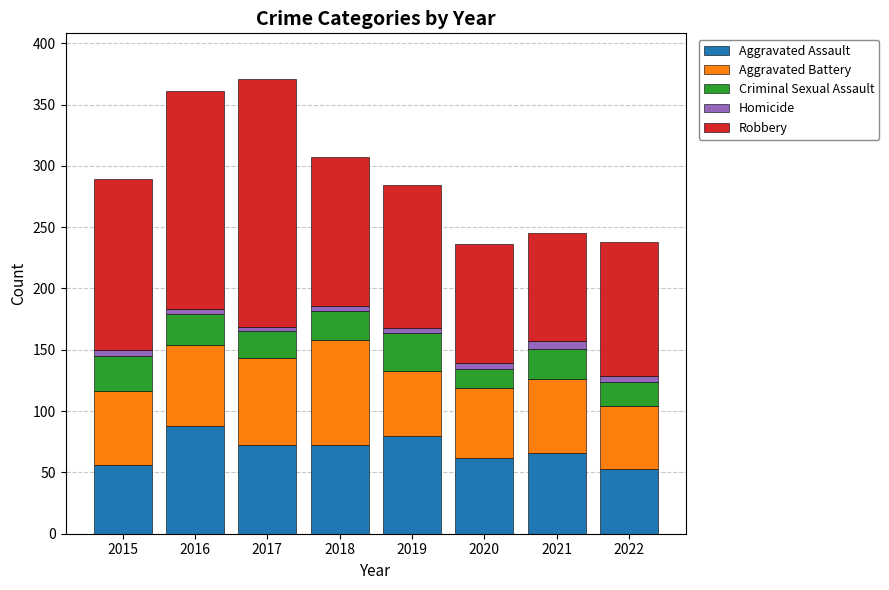

What is the lowest value of the Aggravated Assault series?

53